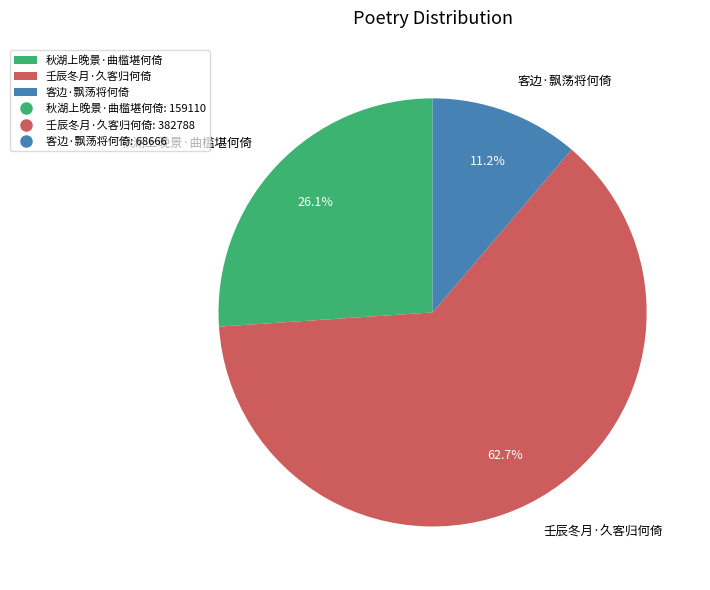

Count the number of slices in the pie.

3